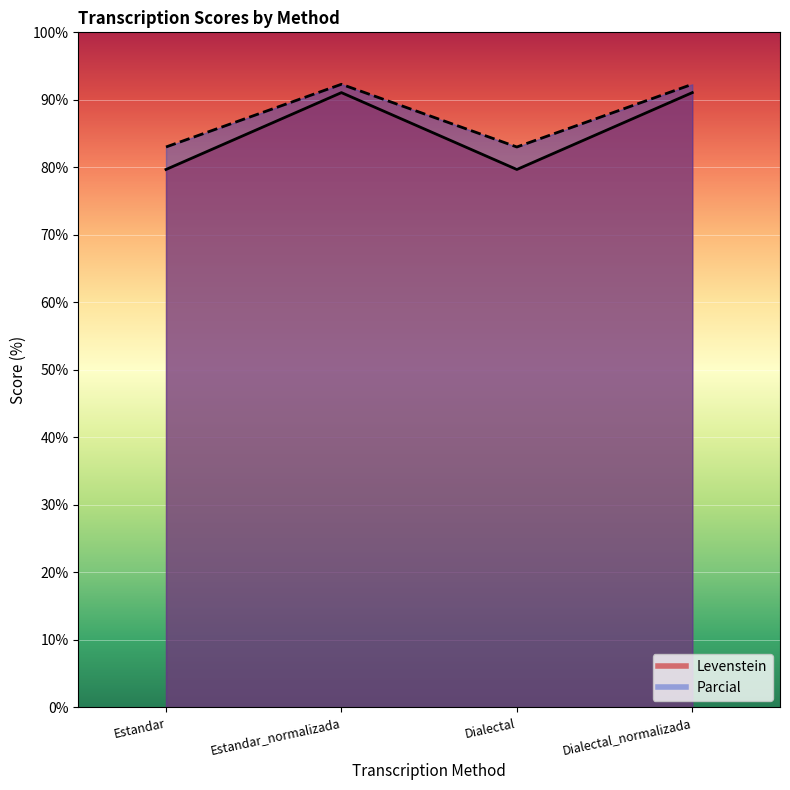

True or false: Parcial has more than 0 points higher than both neighbors.

True